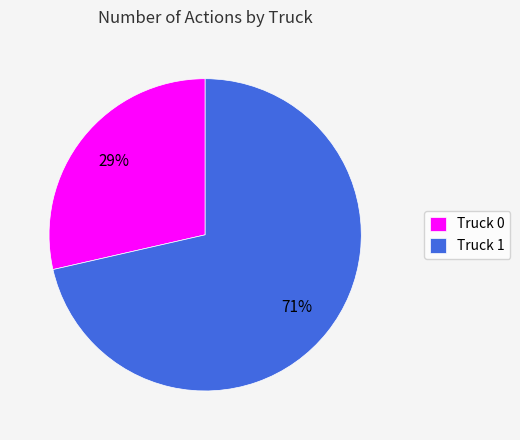

Approximately how many times larger is the value at Truck 0 compared to Truck 1?

0.4